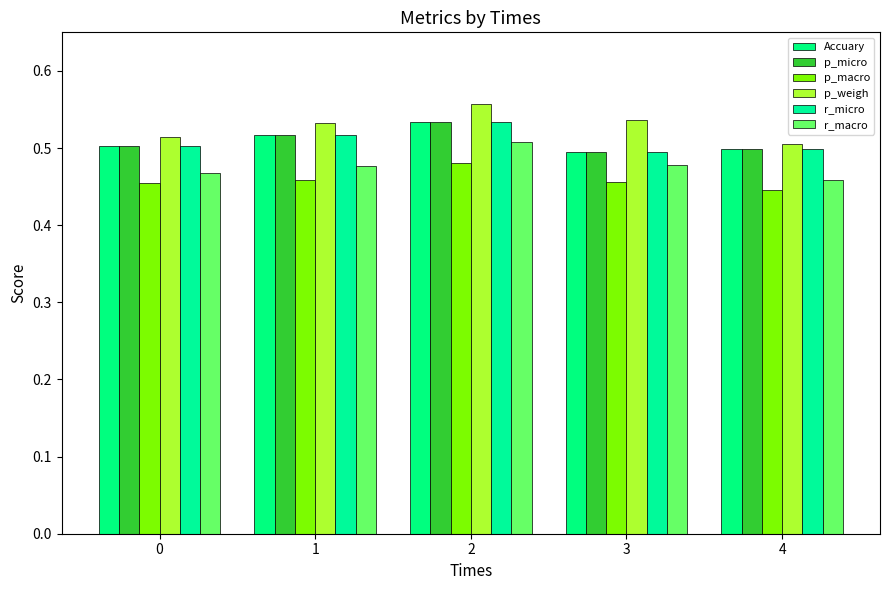

What is the spread (max minus min) of values at 2?

0.1